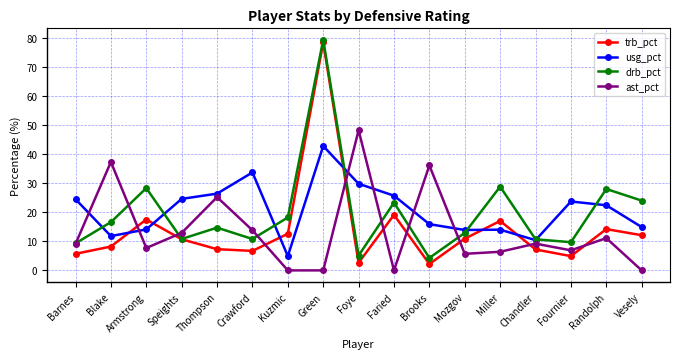

True or false: trb_pct has a value of 4.2 at Kuzmic.

False